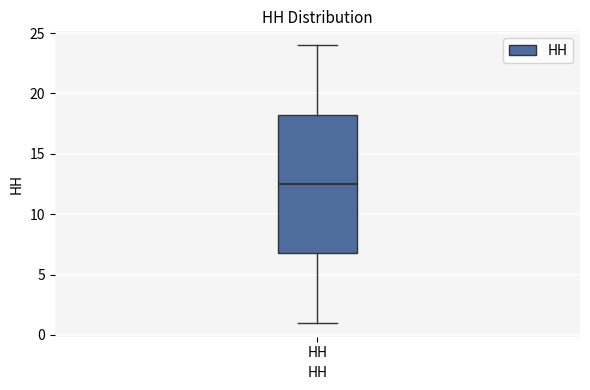

Read this box plot against the y-axis: the position of the median line, the range covered by the box, and the ends of both whiskers. The values are not printed on the chart, so give them approximately, as read against the axis.

median 12.5, box 7.0 to 18.5, whiskers 1.0 to 24.0